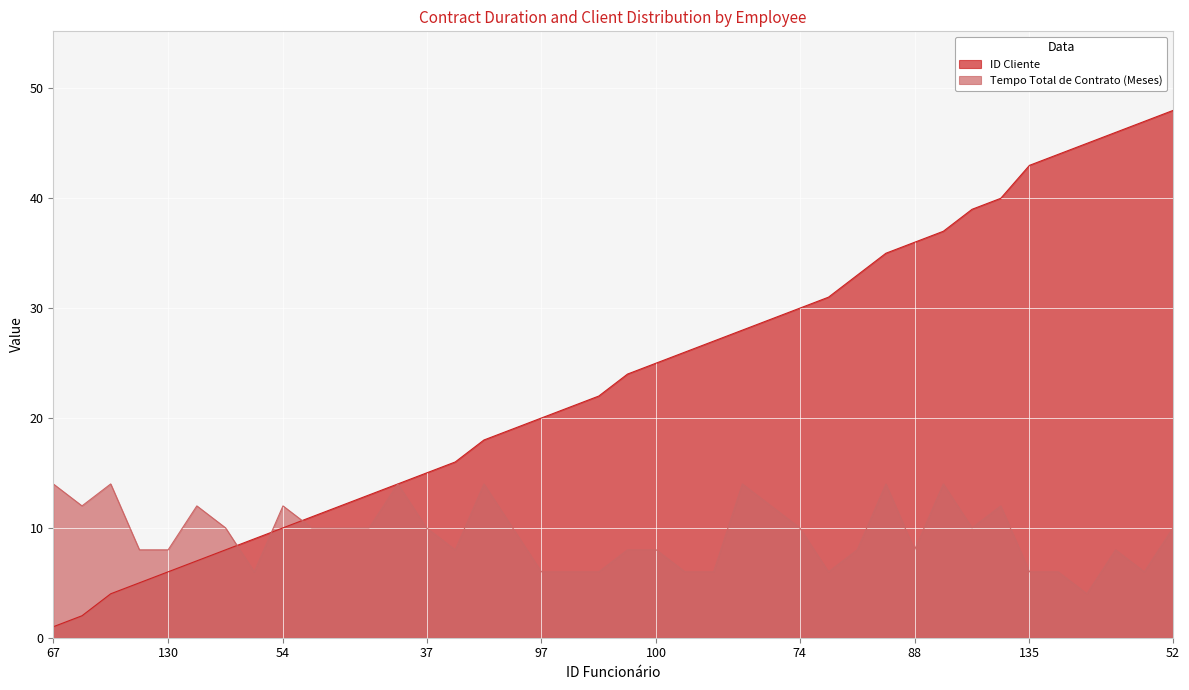

Read the Tempo Total de Contrato (Meses) value at 83, to the nearest 5.

10